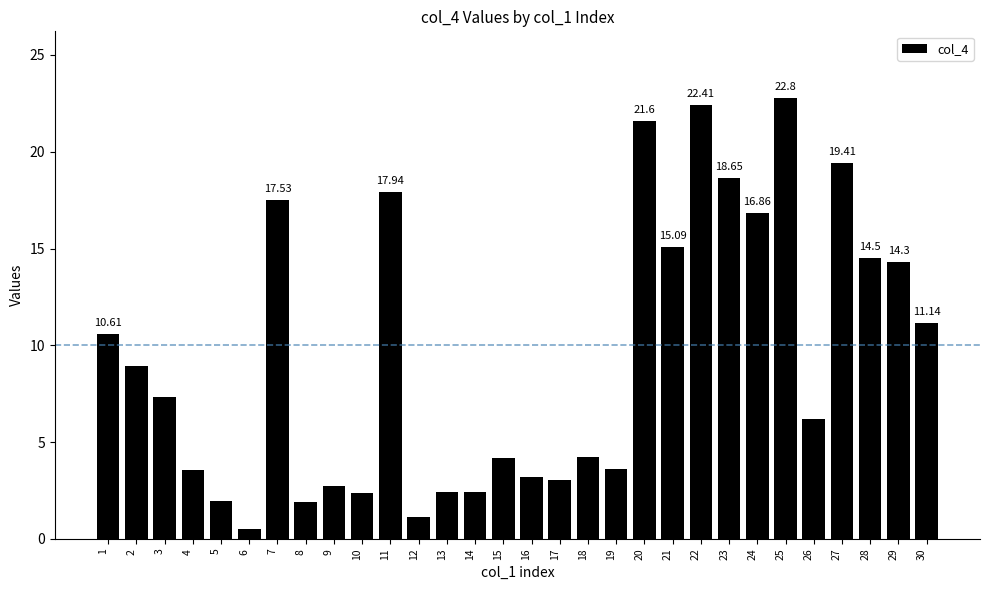

What is the difference between the second highest and minimum values?

21.9